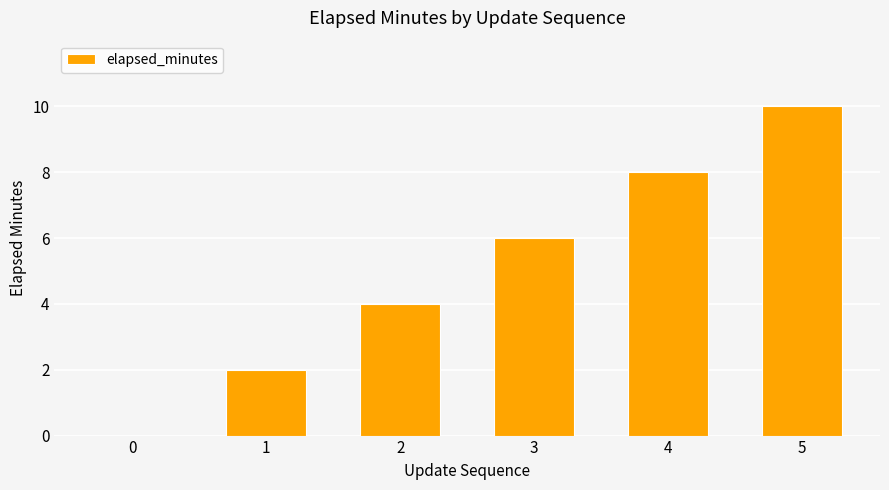

The chart shows a value of 11 at 4. True or false?

False